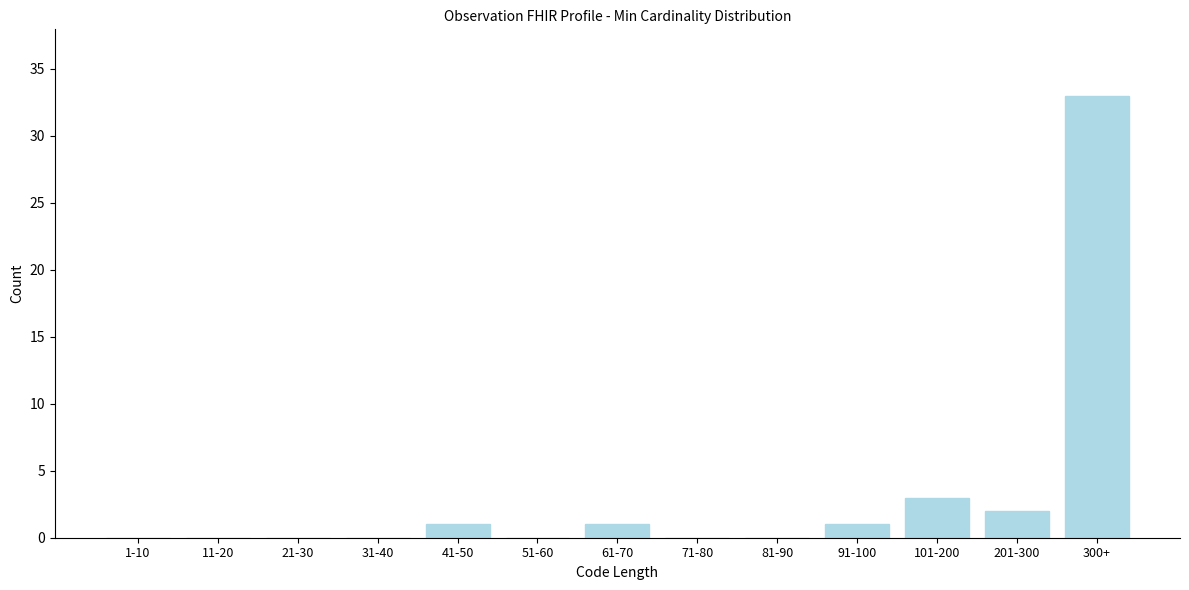

Reading left to right, extract all data points from this chart.

1-10=0	11-20=0	21-30=0	31-40=0	41-50=1	51-60=0	61-70=1	71-80=0	81-90=0	91-100=1	101-200=3	201-300=2	300+=33